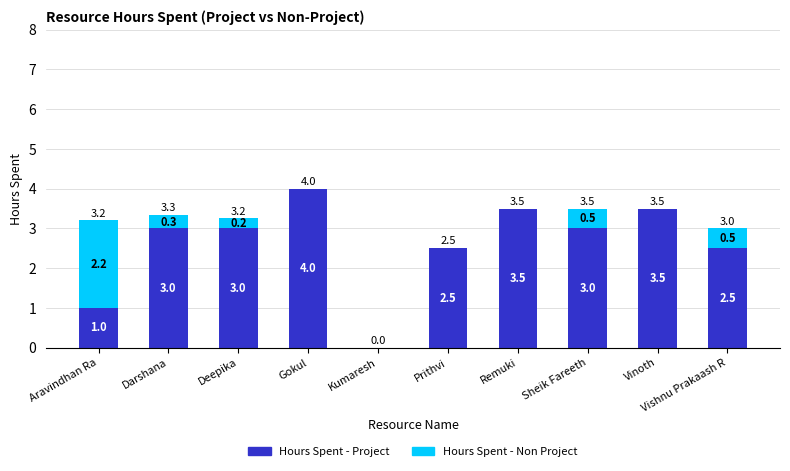

Is it true that Hours Spent - Project equals 0.0 at Kumaresh?

True